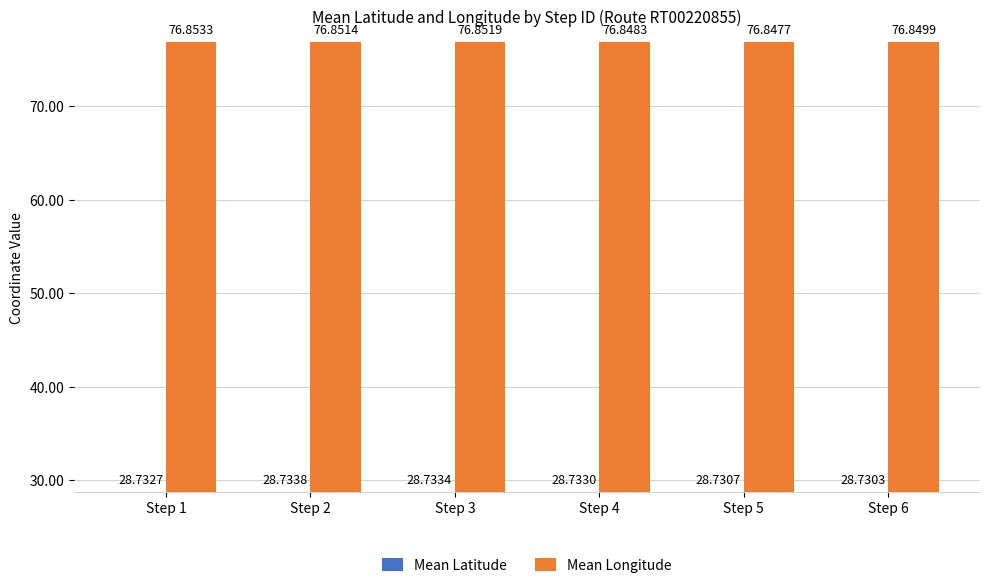

At how many categories does at least one series exceed 34?

6